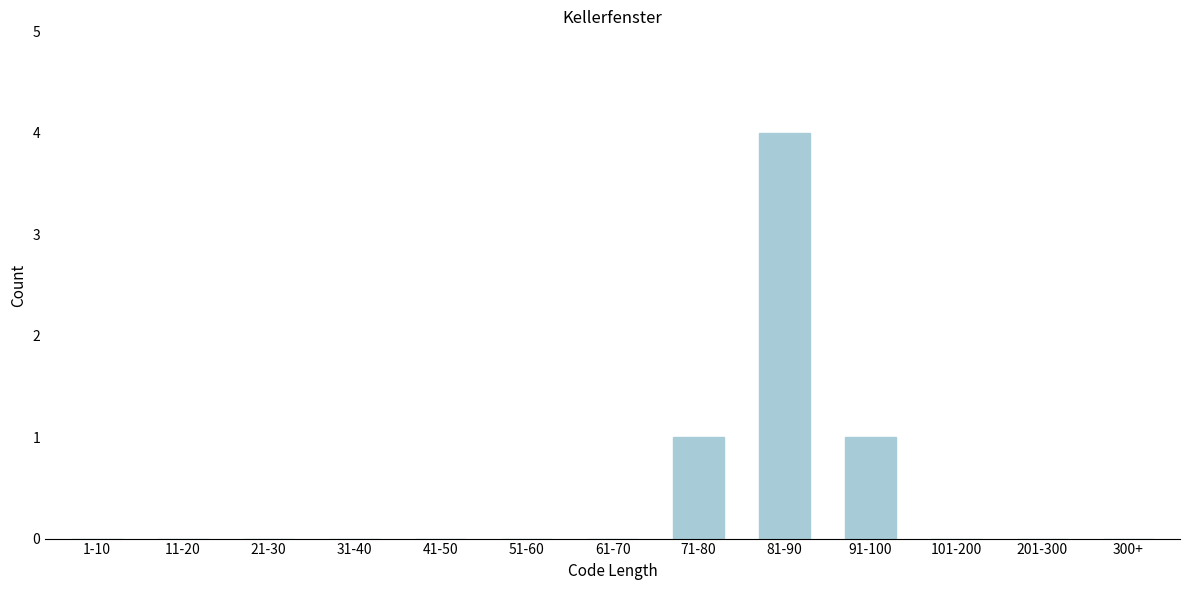

Reading right to left, list all the values displayed in this chart.

300+=0	201-300=0	101-200=0	91-100=1	81-90=4	71-80=1	61-70=0	51-60=0	41-50=0	31-40=0	21-30=0	11-20=0	1-10=0